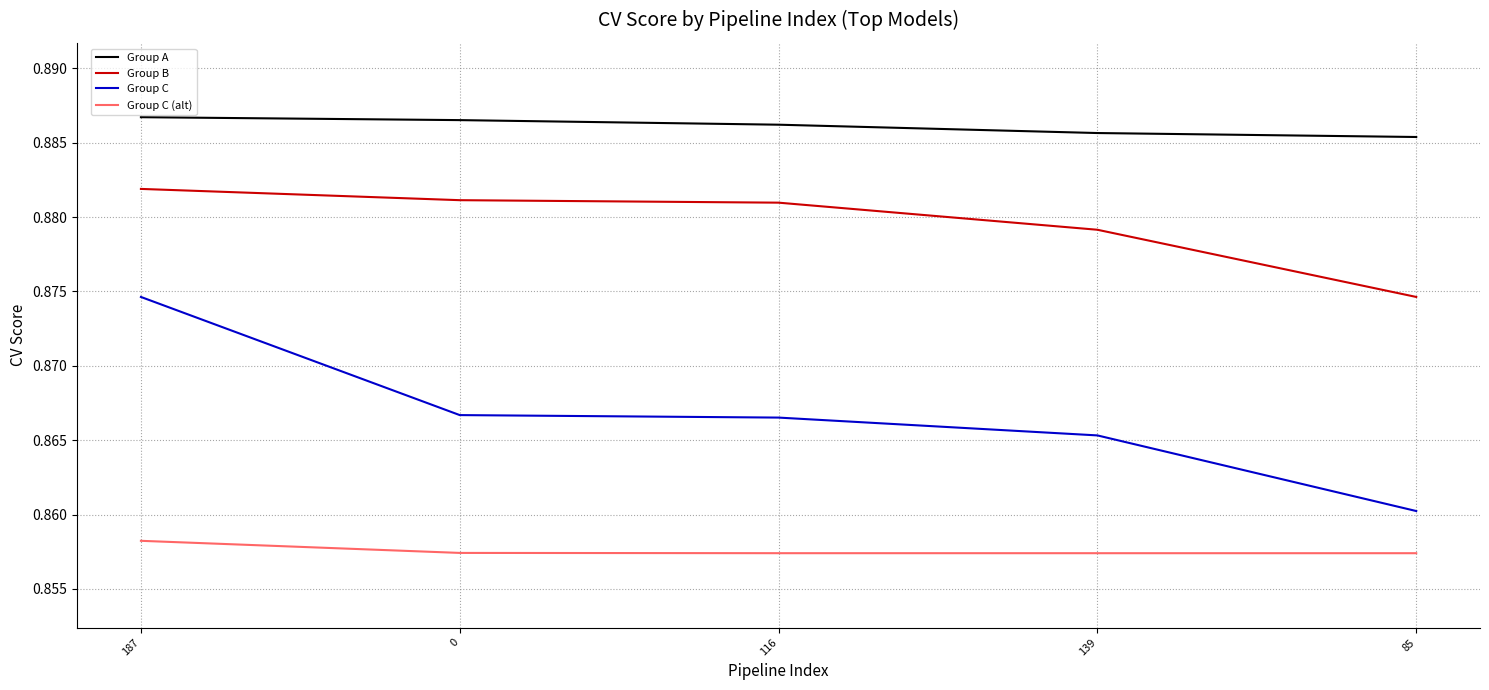

Where is Group B nearest to the value 0?

85